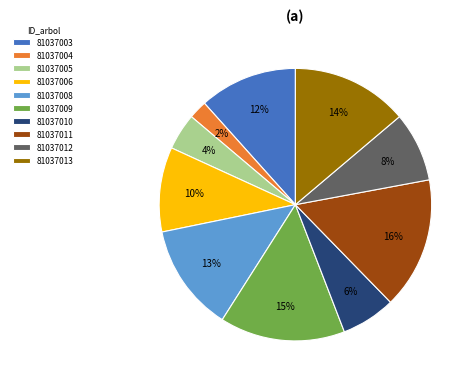

How many segments does this pie chart have?

10